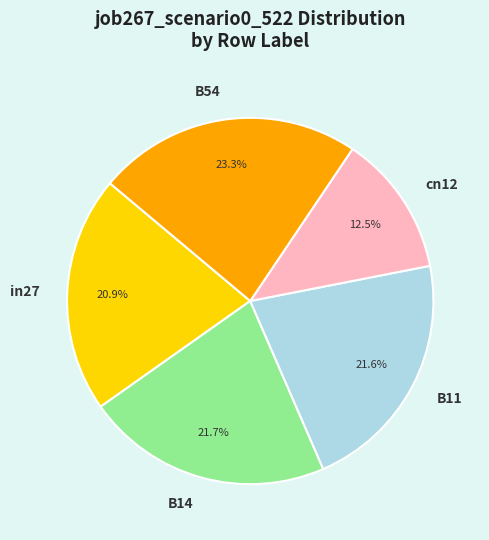

Count the number of slices in the pie.

5